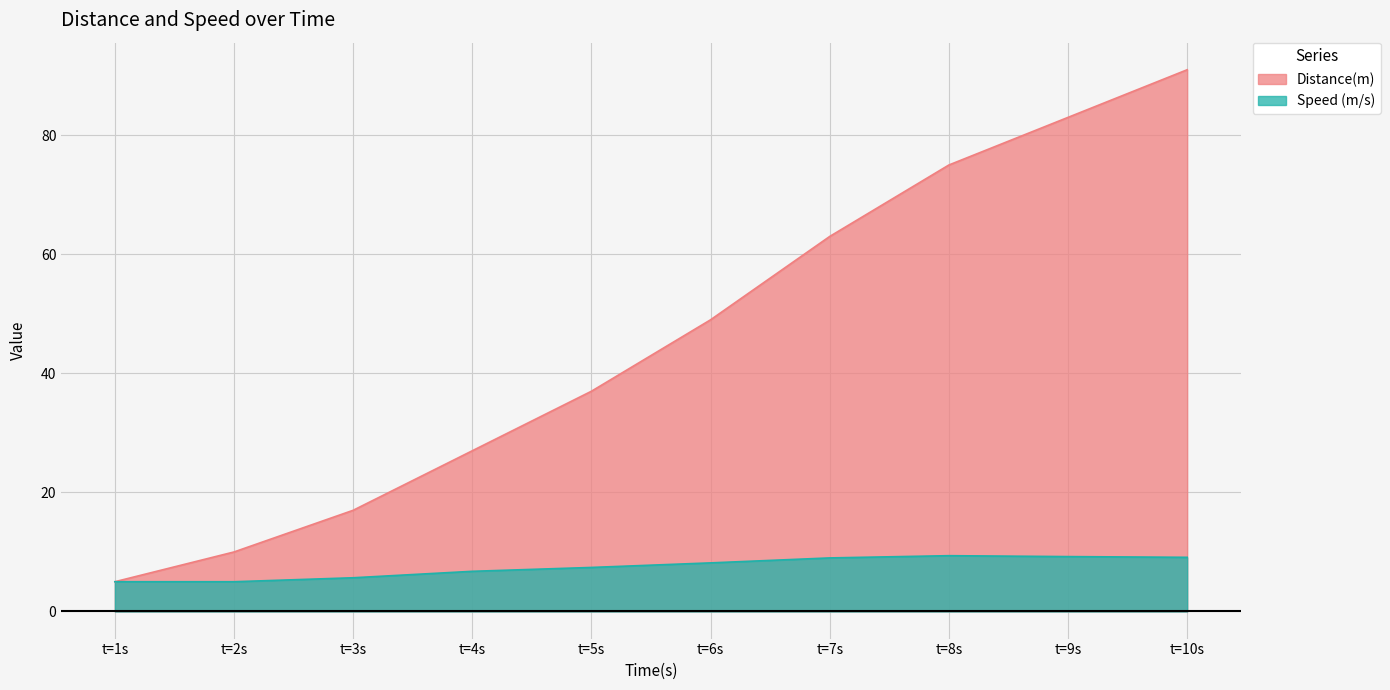

True or false: Speed (m/s) and Distance(m) intersect in this chart.

False